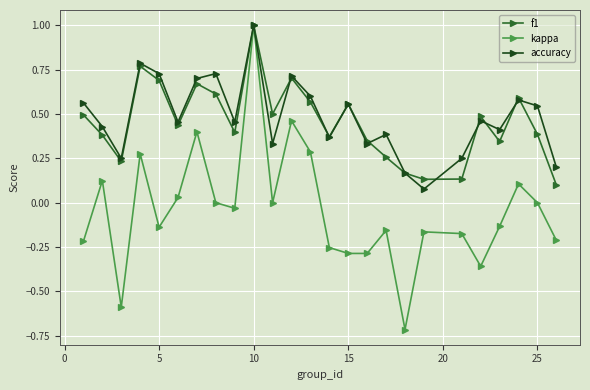

In accuracy, how many points are lower than both neighbors (excluding endpoints)?

8